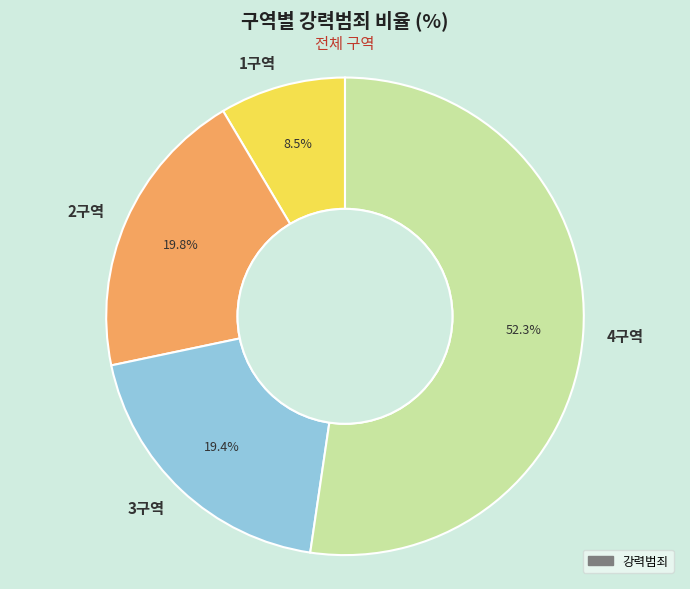

Which slice is the largest?

4구역